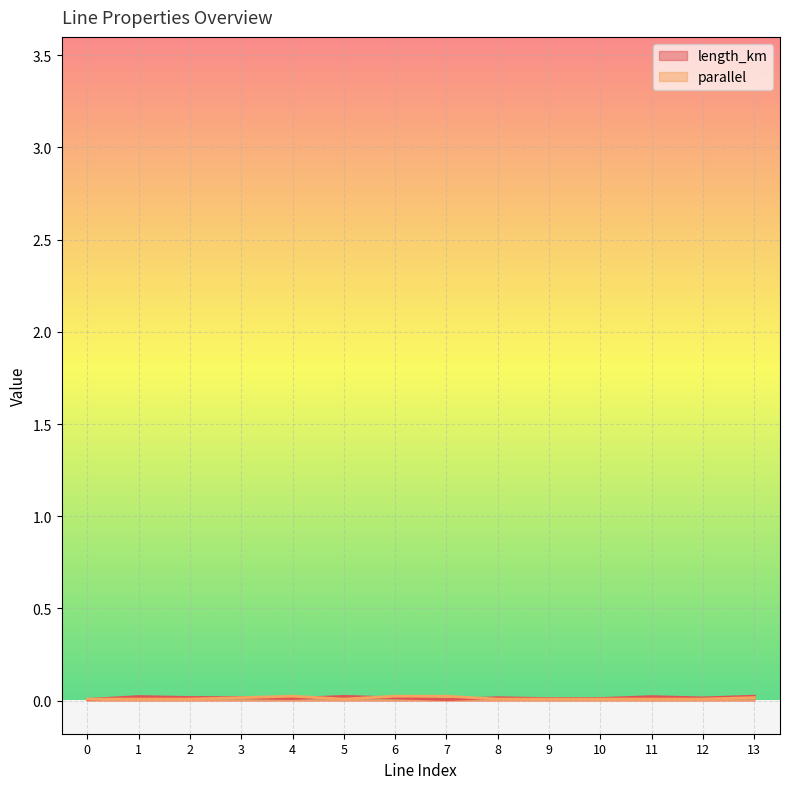

Is the value of parallel at 10 greater than the value of length_km at 7?

Yes